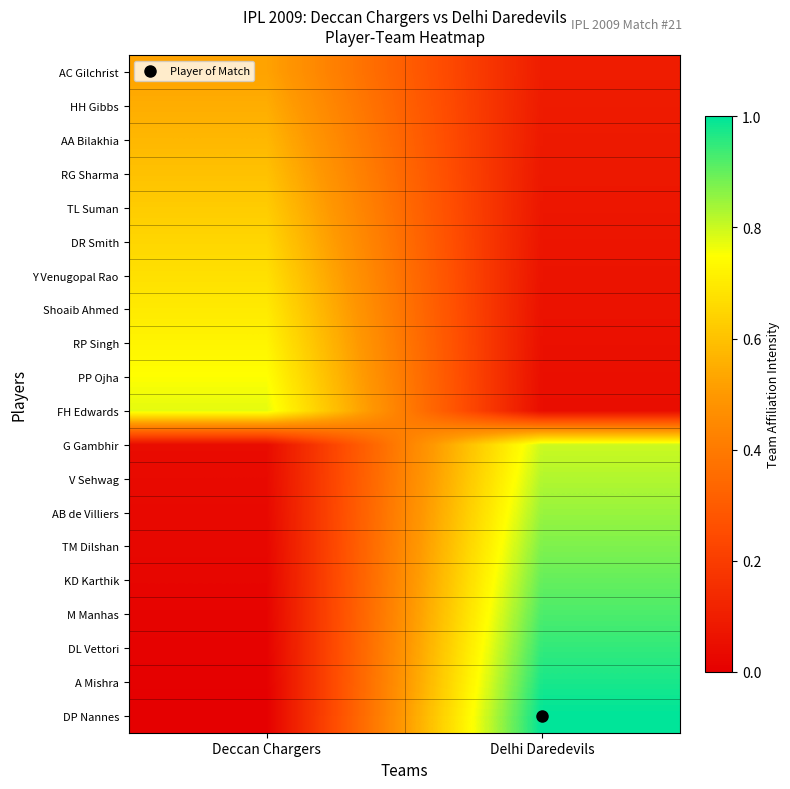

Reading right to left, list all the values displayed in this chart.

AC Gilchrist: Delhi Daredevils=0.1	Deccan Chargers=0.5
HH Gibbs: Delhi Daredevils=0.1	Deccan Chargers=0.6
AA Bilakhia: Delhi Daredevils=0.1	Deccan Chargers=0.6
RG Sharma: Delhi Daredevils=0.1	Deccan Chargers=0.6
TL Suman: Delhi Daredevils=0.1	Deccan Chargers=0.6
DR Smith: Delhi Daredevils=0.1	Deccan Chargers=0.7
Y Venugopal Rao: Delhi Daredevils=0.1	Deccan Chargers=0.7
Shoaib Ahmed: Delhi Daredevils=0.1	Deccan Chargers=0.7
RP Singh: Delhi Daredevils=0.1	Deccan Chargers=0.7
PP Ojha: Delhi Daredevils=0.1	Deccan Chargers=0.8
FH Edwards: Delhi Daredevils=0.0	Deccan Chargers=0.8
G Gambhir: Delhi Daredevils=0.8	Deccan Chargers=0.0
V Sehwag: Delhi Daredevils=0.8	Deccan Chargers=0.0
AB de Villiers: Delhi Daredevils=0.8	Deccan Chargers=0.0
TM Dilshan: Delhi Daredevils=0.9	Deccan Chargers=0.0
KD Karthik: Delhi Daredevils=0.9	Deccan Chargers=0.0
M Manhas: Delhi Daredevils=0.9	Deccan Chargers=0.0
DL Vettori: Delhi Daredevils=0.9	Deccan Chargers=0.0
A Mishra: Delhi Daredevils=1.0	Deccan Chargers=0.0
DP Nannes: Delhi Daredevils=1.0	Deccan Chargers=0.0